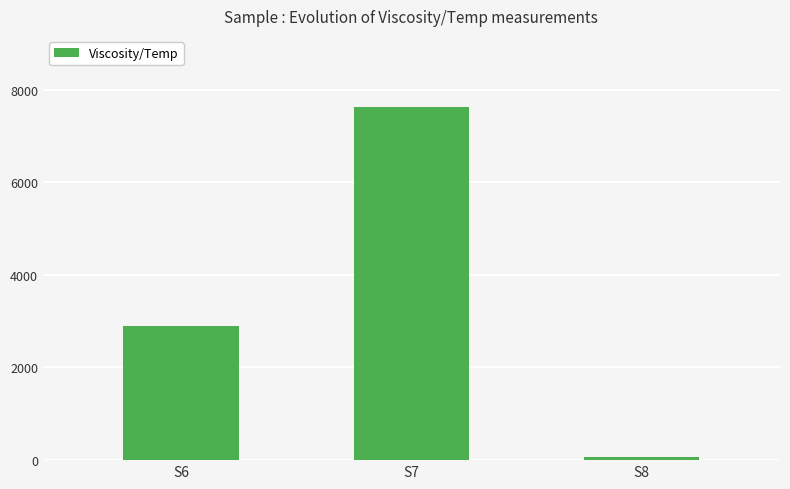

Does the chart contain any negative values?

No